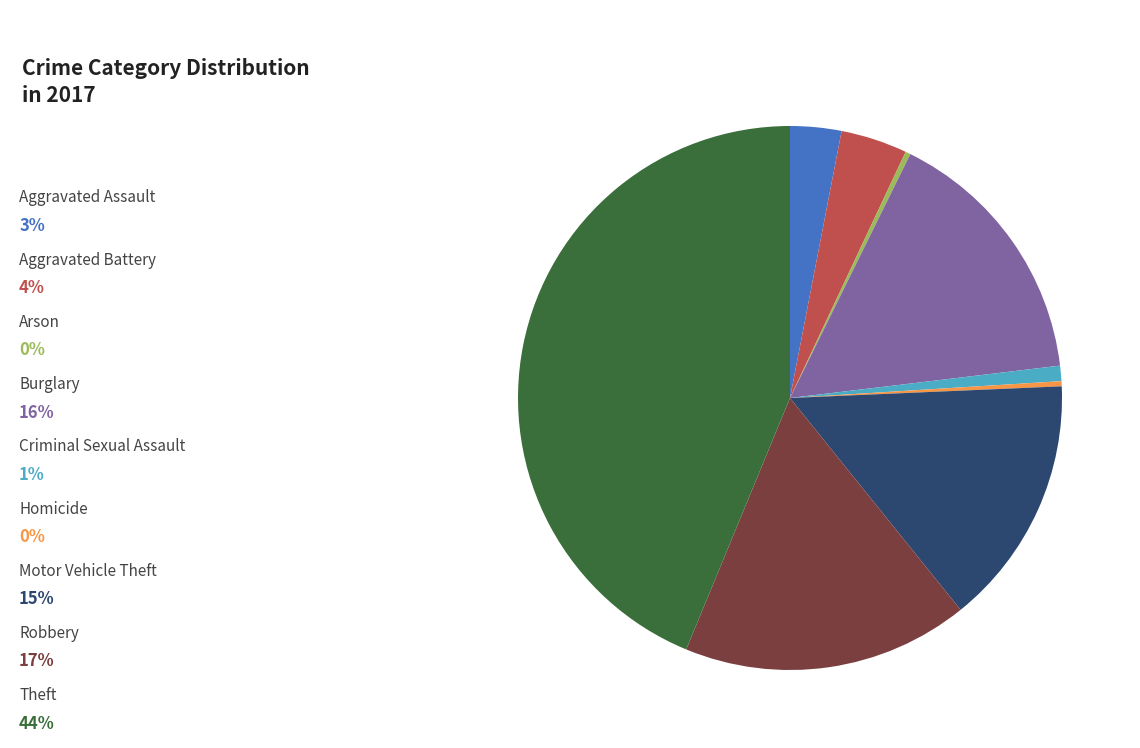

Is there any slice that represents more than half of the pie?

No